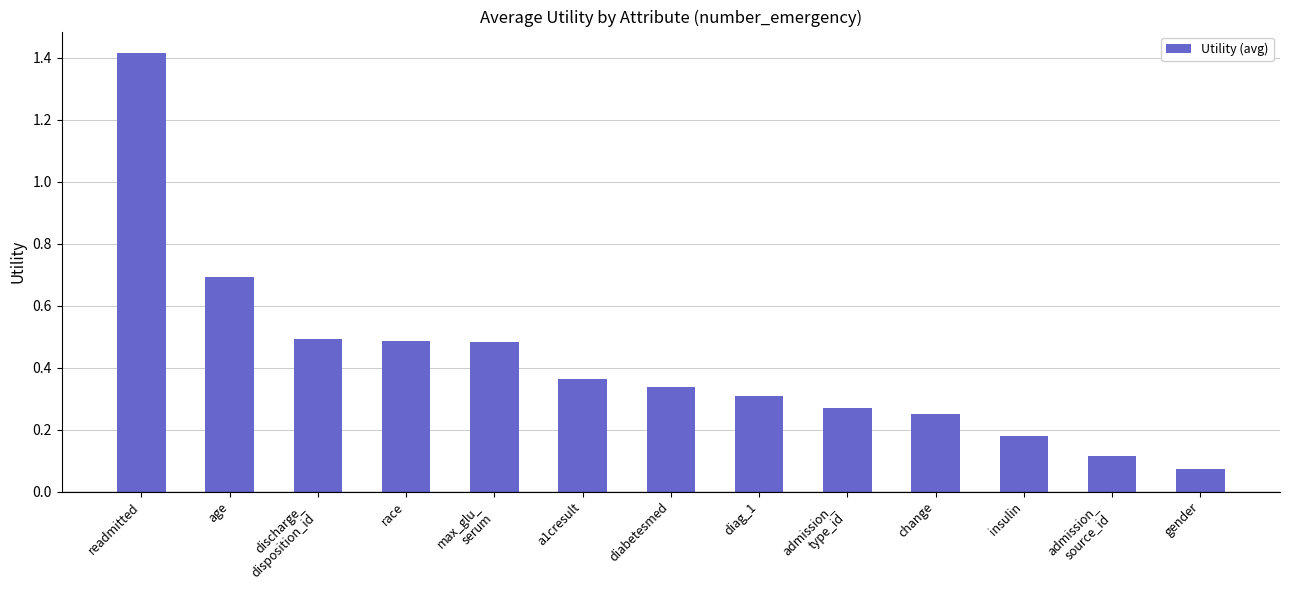

What is the difference between the maximum and second lowest values?

1.3